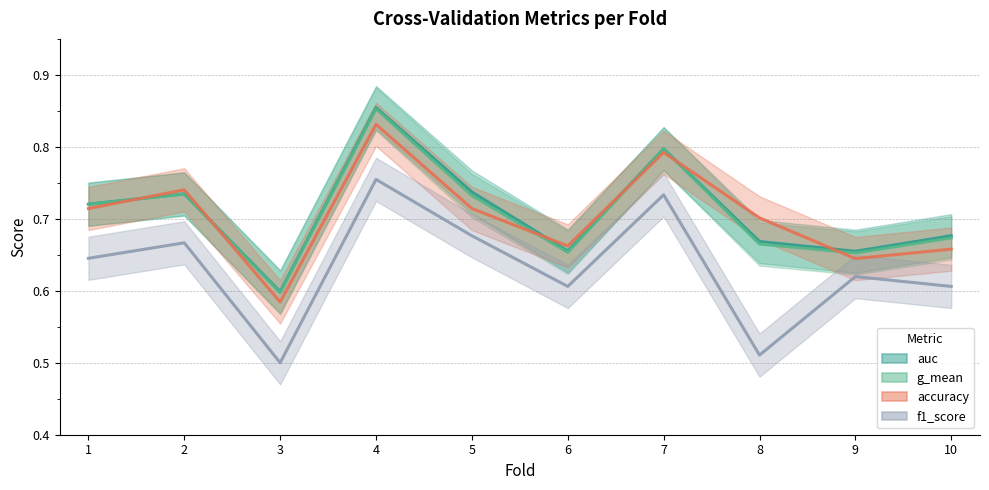

How many lines are shown in the chart?

4